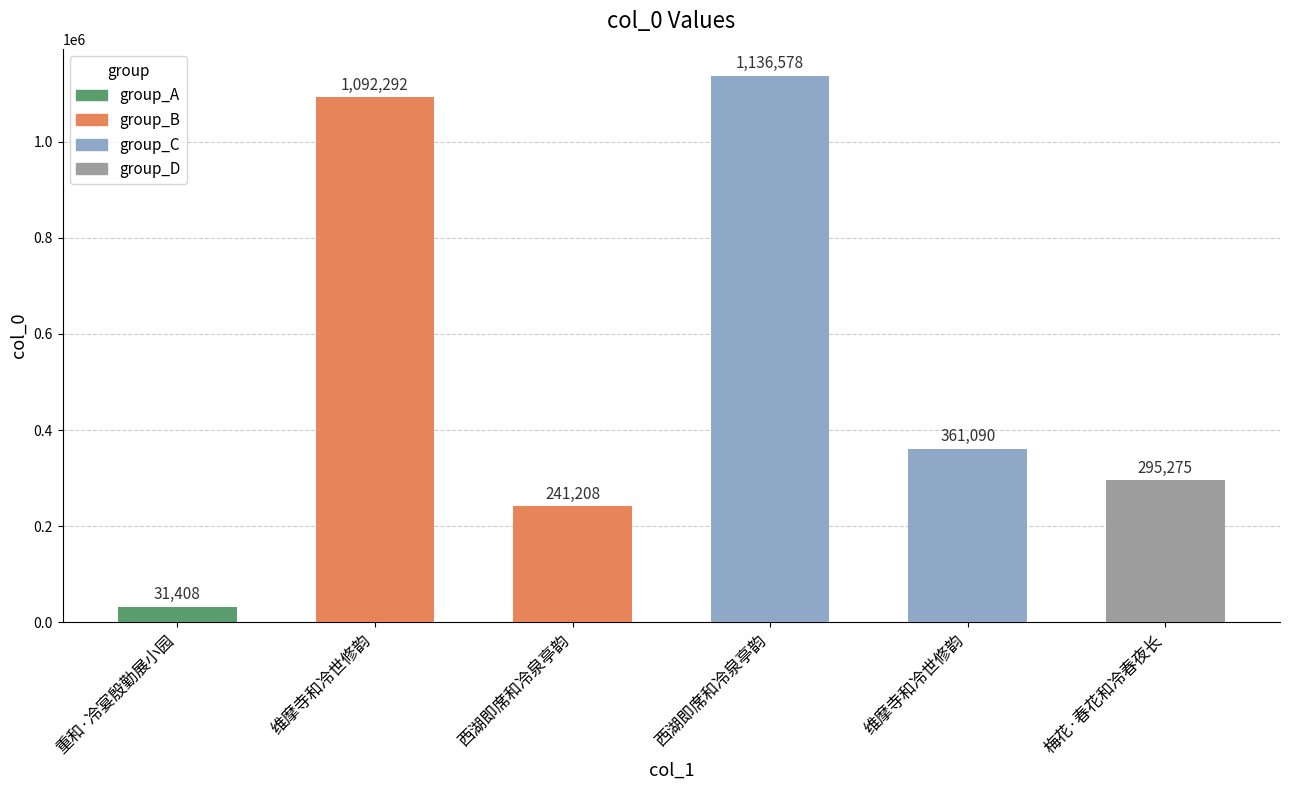

Reading right to left, what are all the values shown in this chart?

295275	361090	1136578	241208	1092292	31408